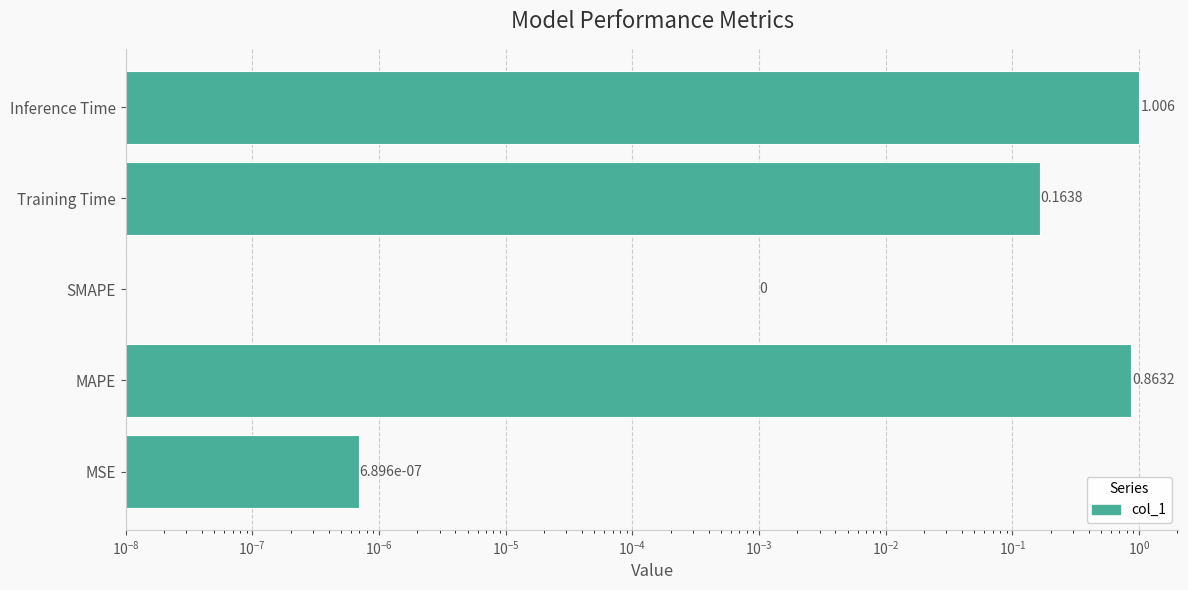

Which has a higher value, Training Time or MSE?

Training Time